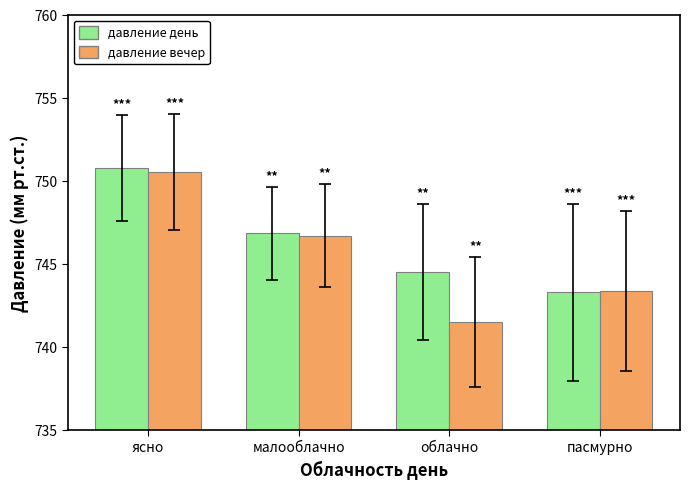

Count the number of data series in this chart.

2